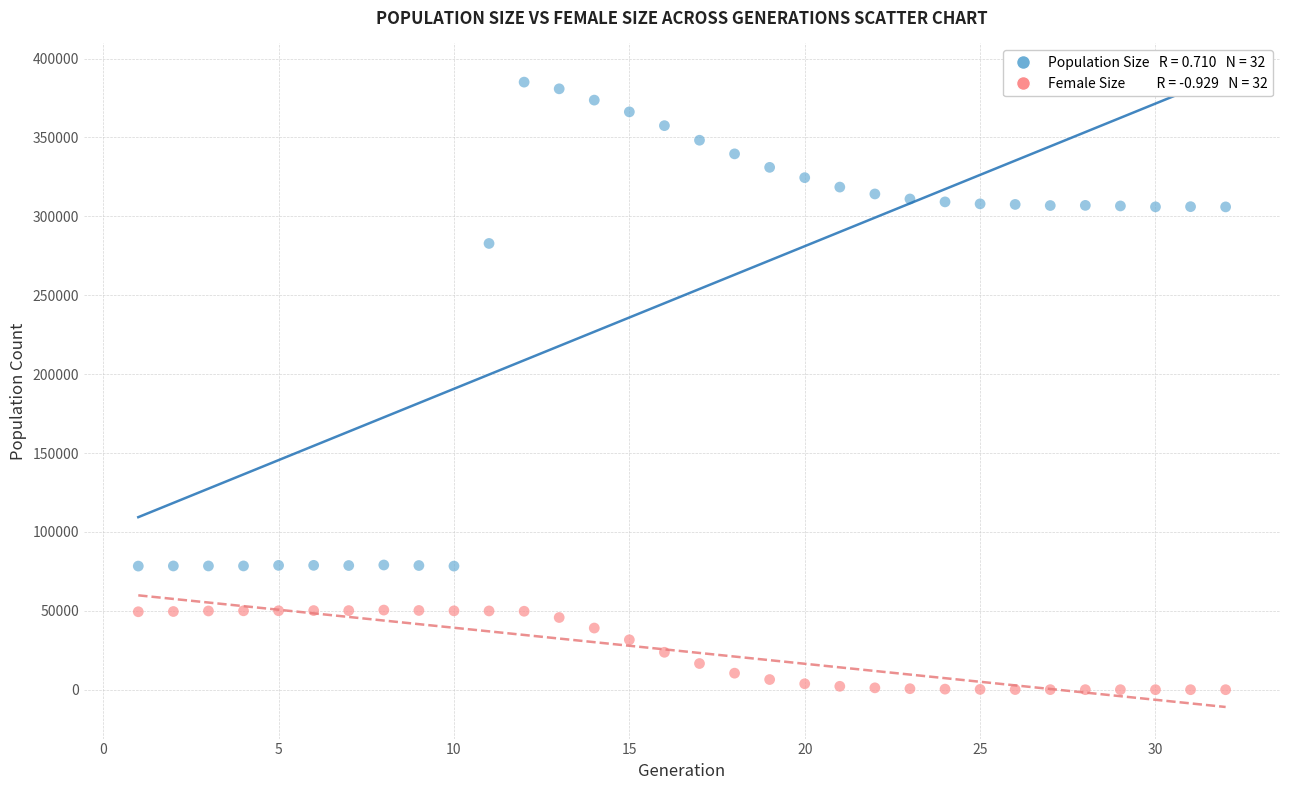

Across all series, what Y value is closest to 192547?

282842